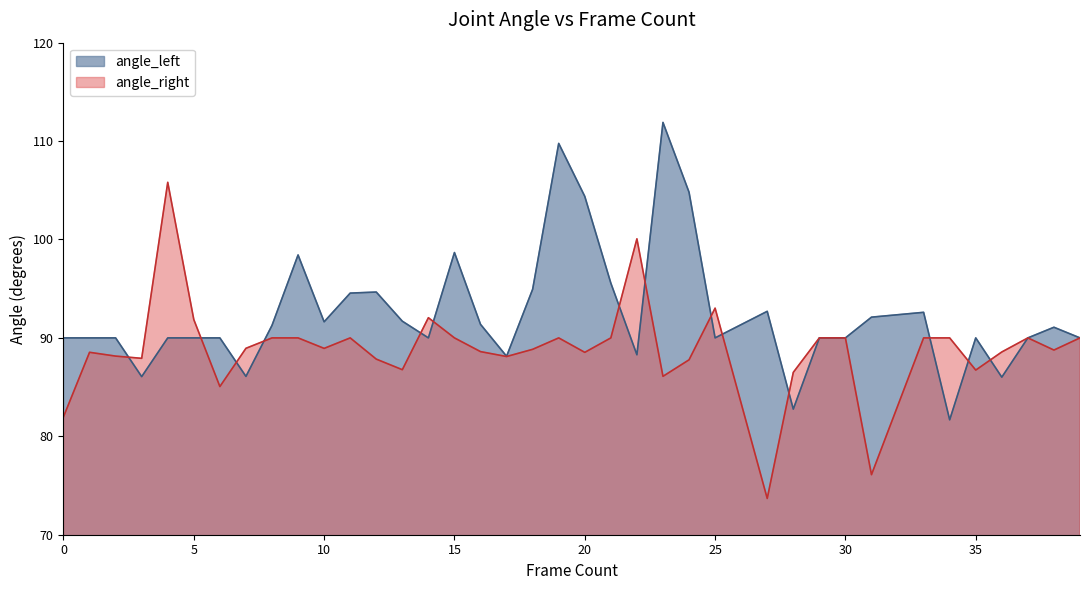

How many interior local peaks does the angle_right series have?

7